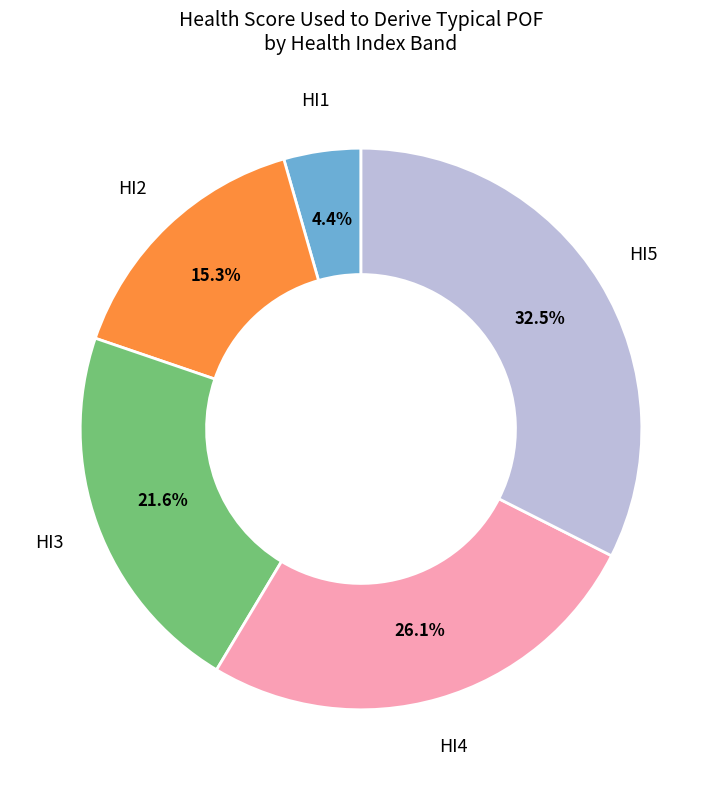

Is there a majority slice in this chart?

No